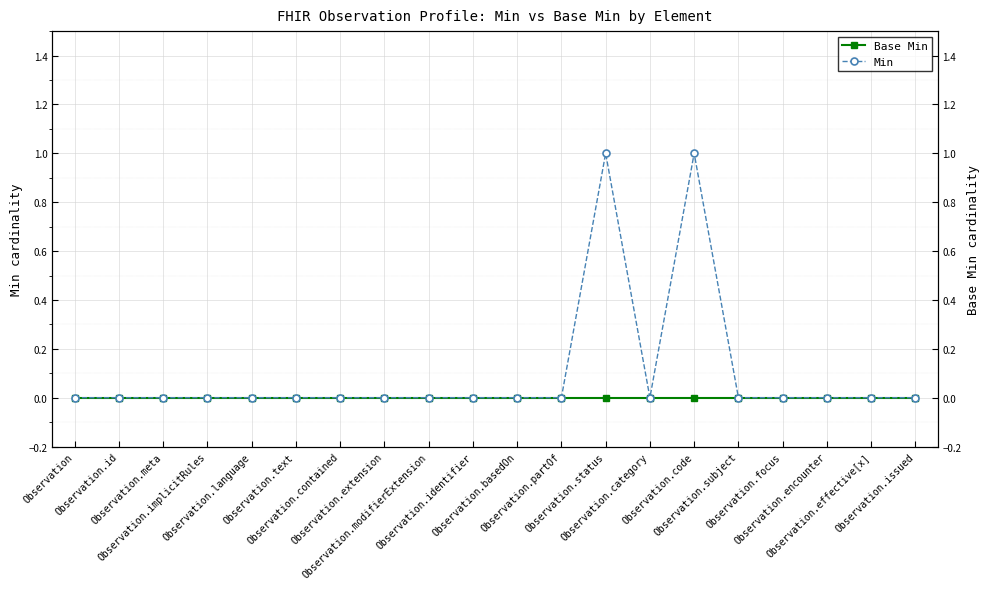

Is the value of Base Min at Observation.code greater than the value of Min at Observation.contained?

No